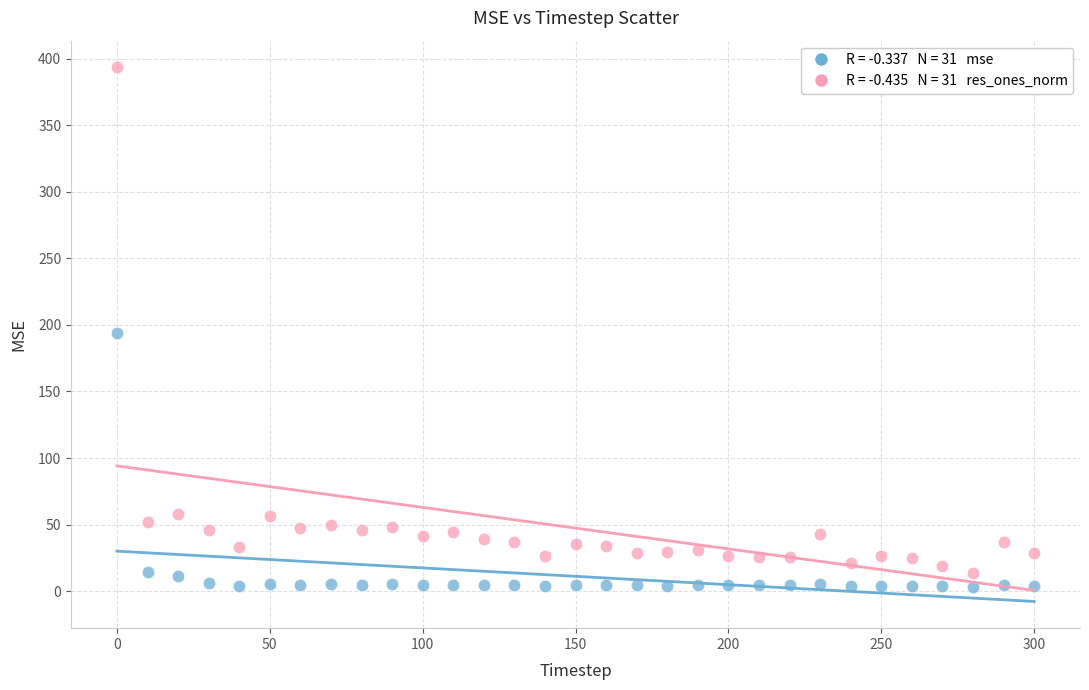

Across all data points, what is the range of X values (max minus min)?

300.0